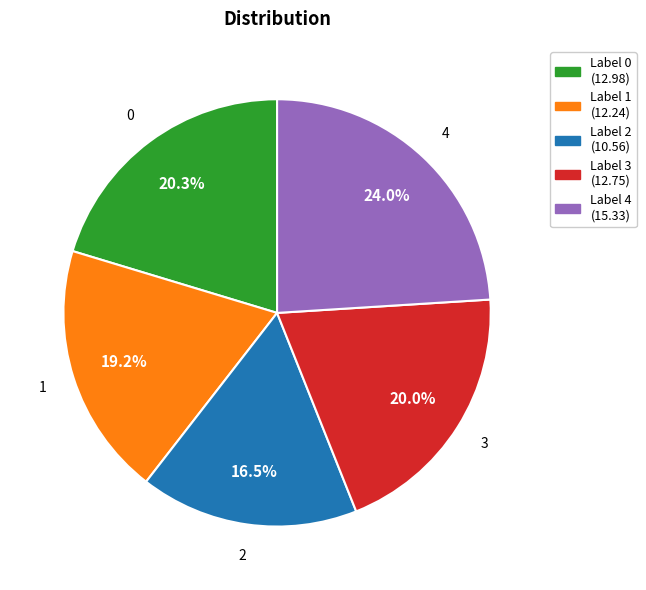

Count the number of slices in the pie.

5